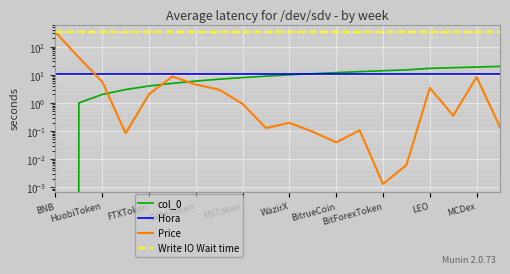

At which label is Price closest to 164?

HuobiToken